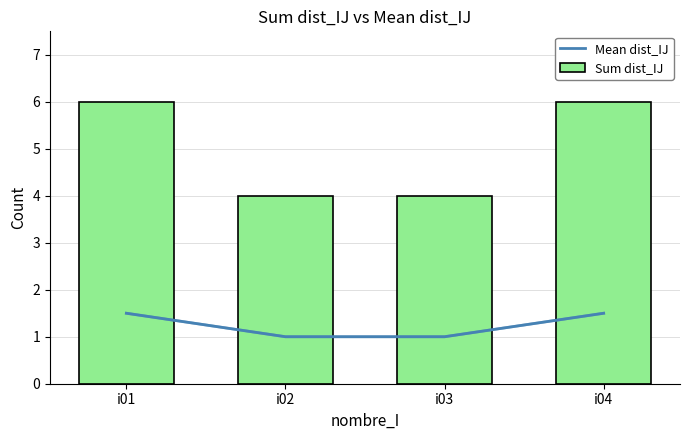

Between i03 and i01, which is larger?

i01